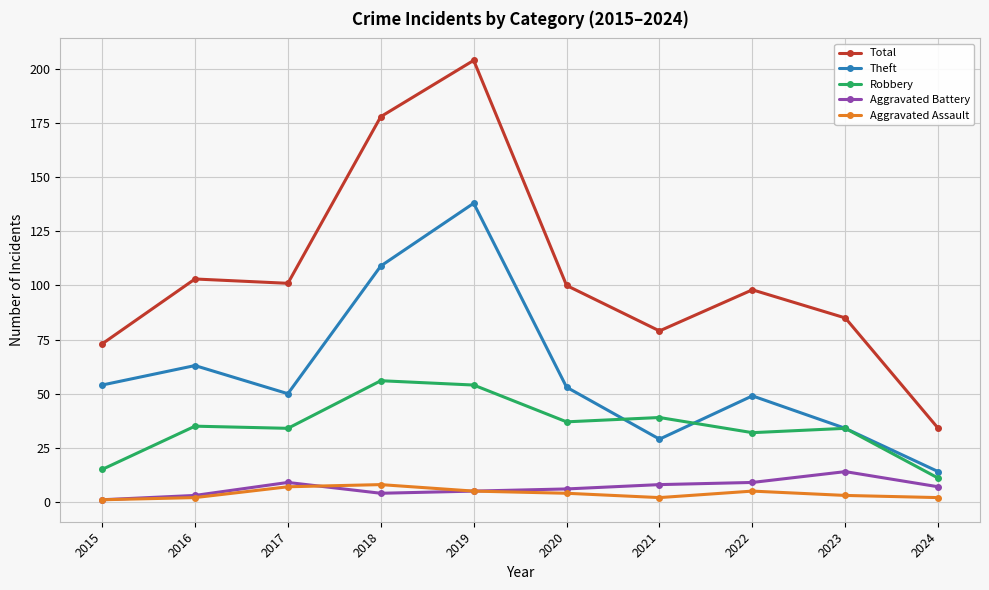

Where is Theft nearest to the value 76?

2016